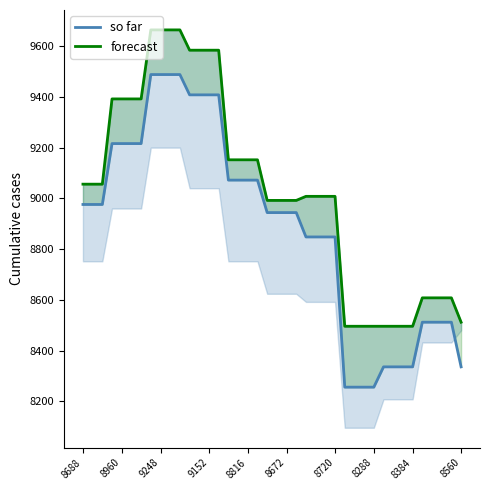

Between 34 and 8288, which is larger?

8288